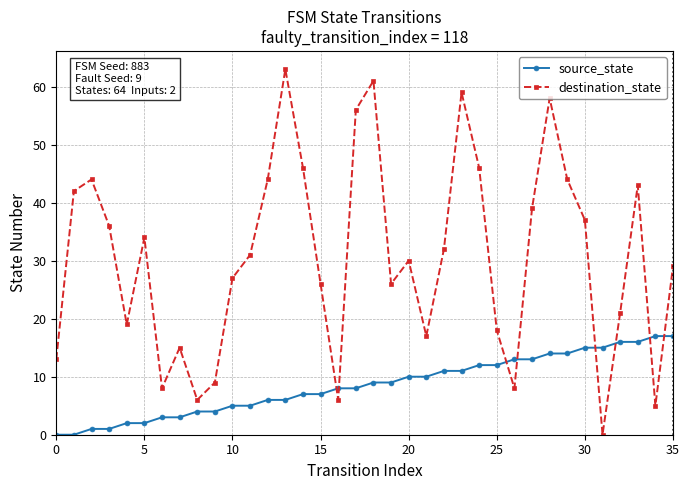

Which series has the widest spread of values?

destination_state